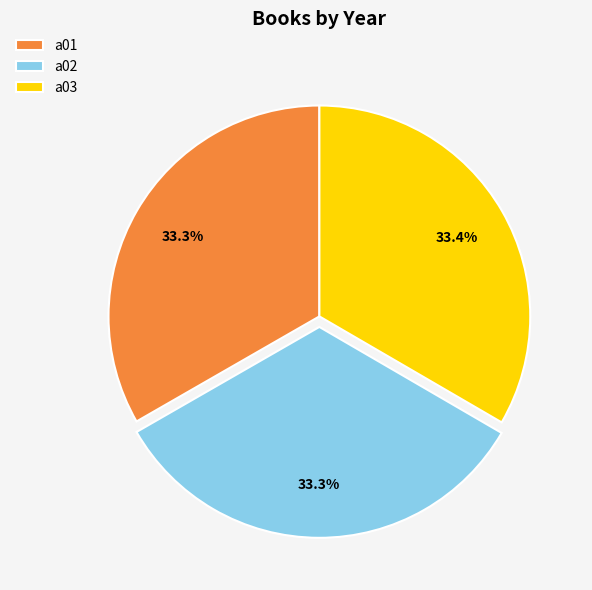

What percentage do a03 and a02 together represent?

66.7%